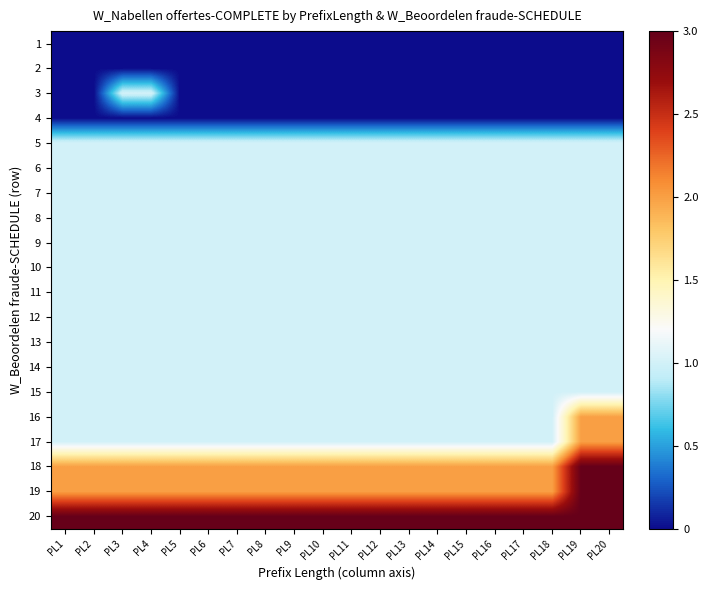

At how many categories does at least one series exceed 0?

20